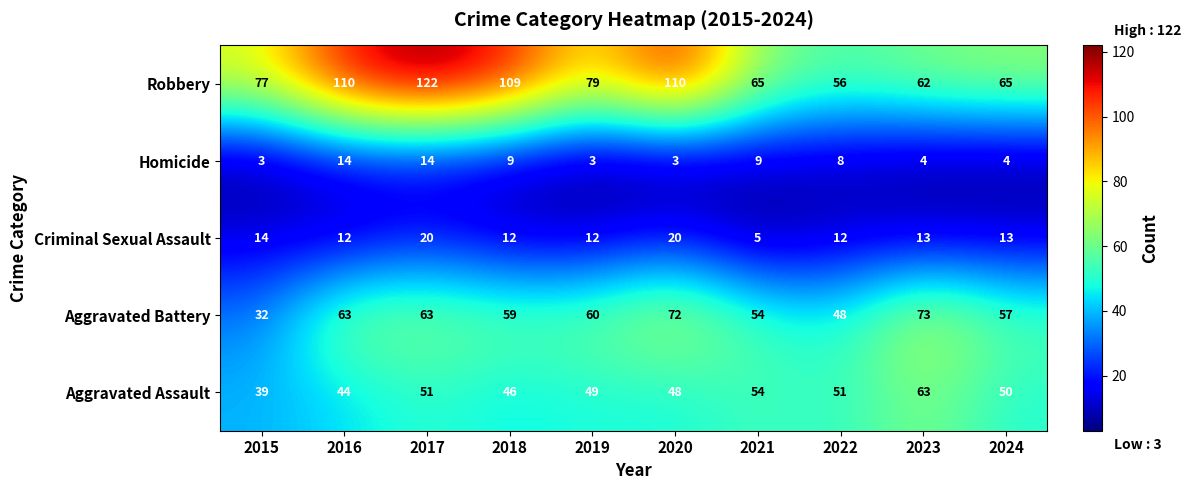

Which series has the largest range (max minus min)?

Robbery